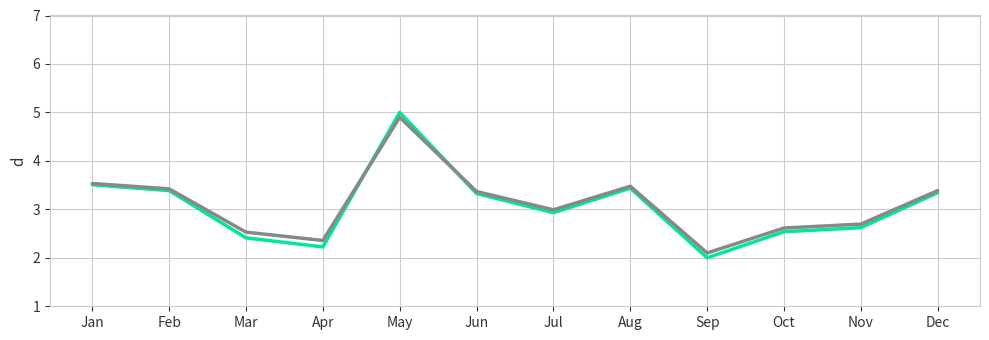

Which category has the lowest value across all series?

Sep